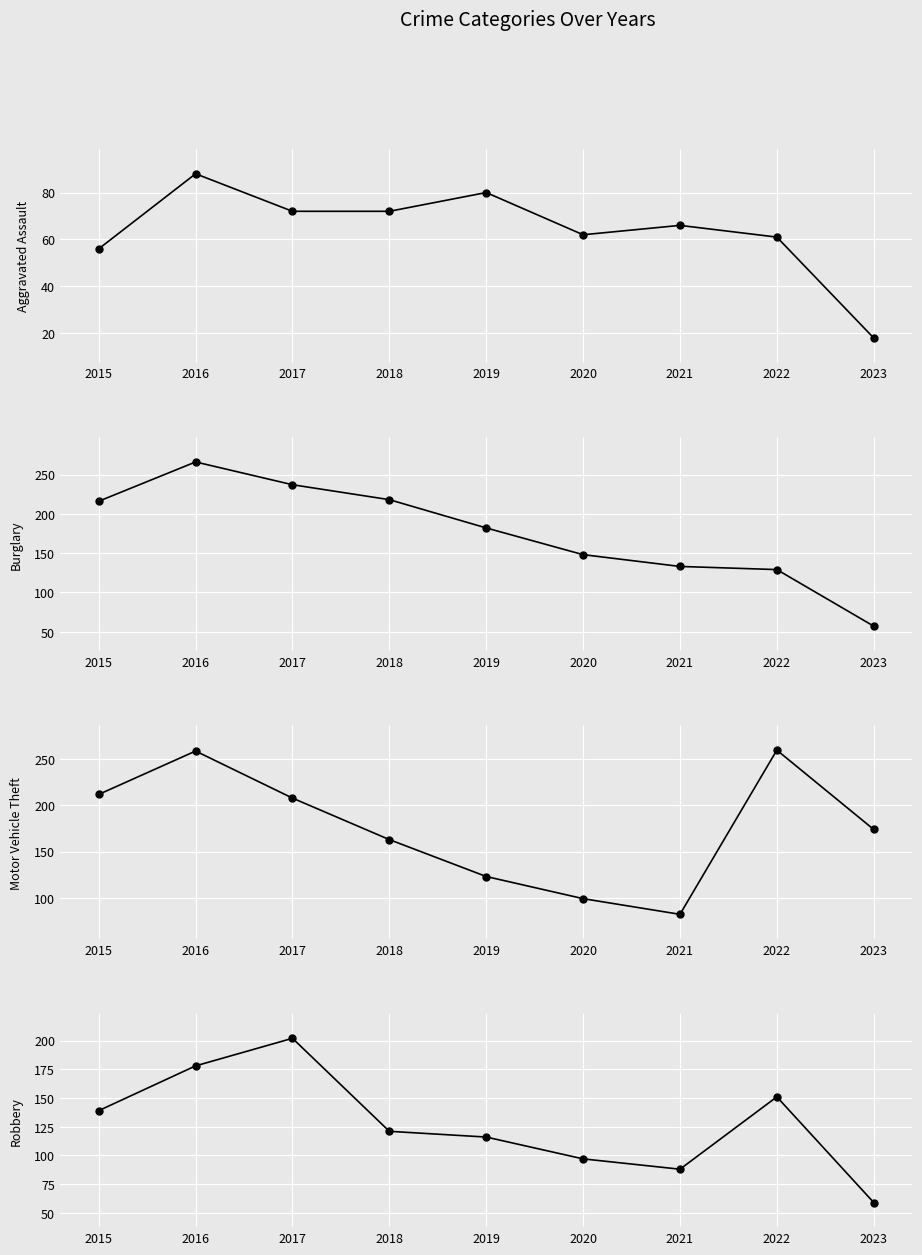

What is the sum of the Aggravated Assault values at 2018 and 2022?

133